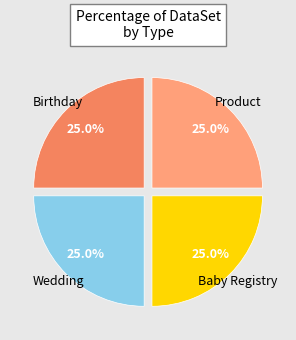

Is there any slice that represents more than half of the pie?

No